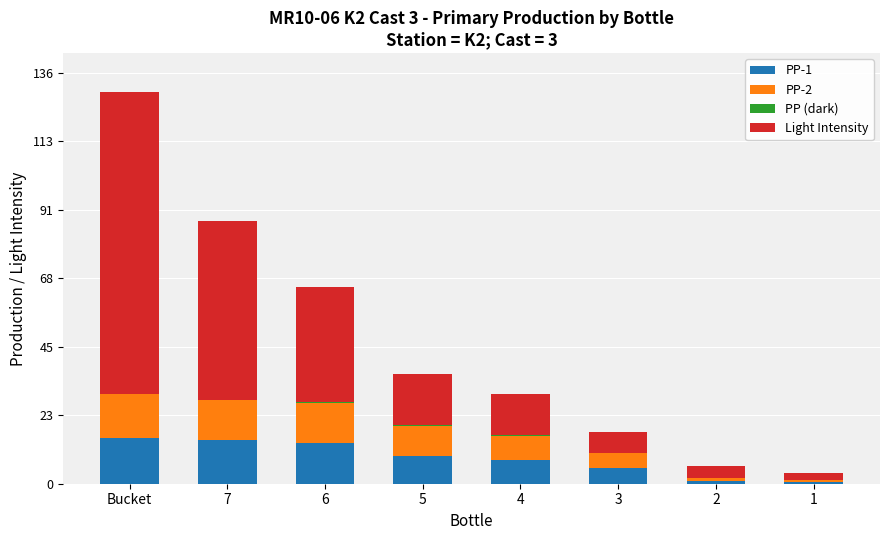

The value of PP-1 at 4 is 8.0. True or false?

True